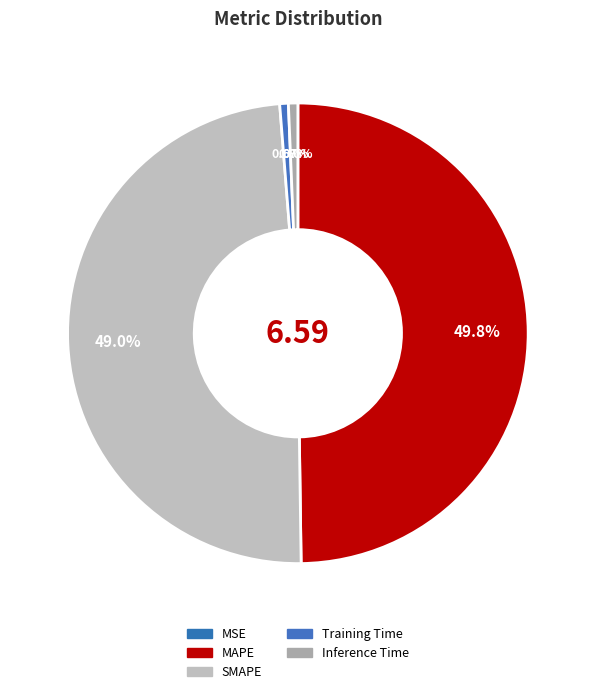

Does MAPE represent more than half of the total?

No